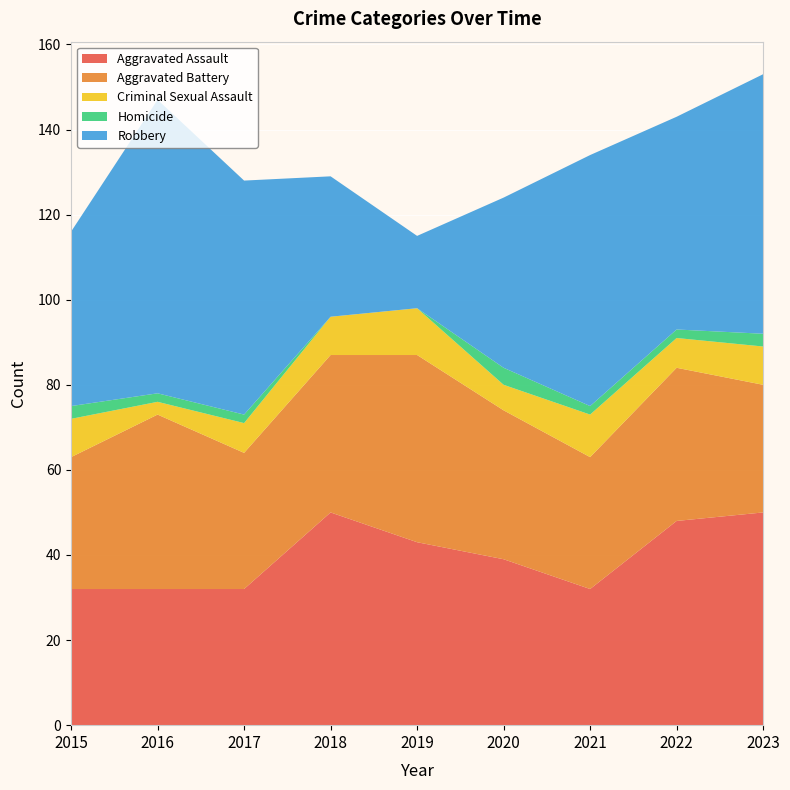

Reading left to right, extract all data points from this chart.

Aggravated Assault: 2015=32	2016=32	2017=32	2018=50	2019=43	2020=39	2021=32	2022=48	2023=50
Aggravated Battery: 2015=31	2016=41	2017=32	2018=37	2019=44	2020=35	2021=31	2022=36	2023=30
Criminal Sexual Assault: 2015=9	2016=3	2017=7	2018=9	2019=11	2020=6	2021=10	2022=7	2023=9
Homicide: 2015=3	2016=2	2017=2	2018=0	2019=0	2020=4	2021=2	2022=2	2023=3
Robbery: 2015=41	2016=69	2017=55	2018=33	2019=17	2020=40	2021=59	2022=50	2023=61